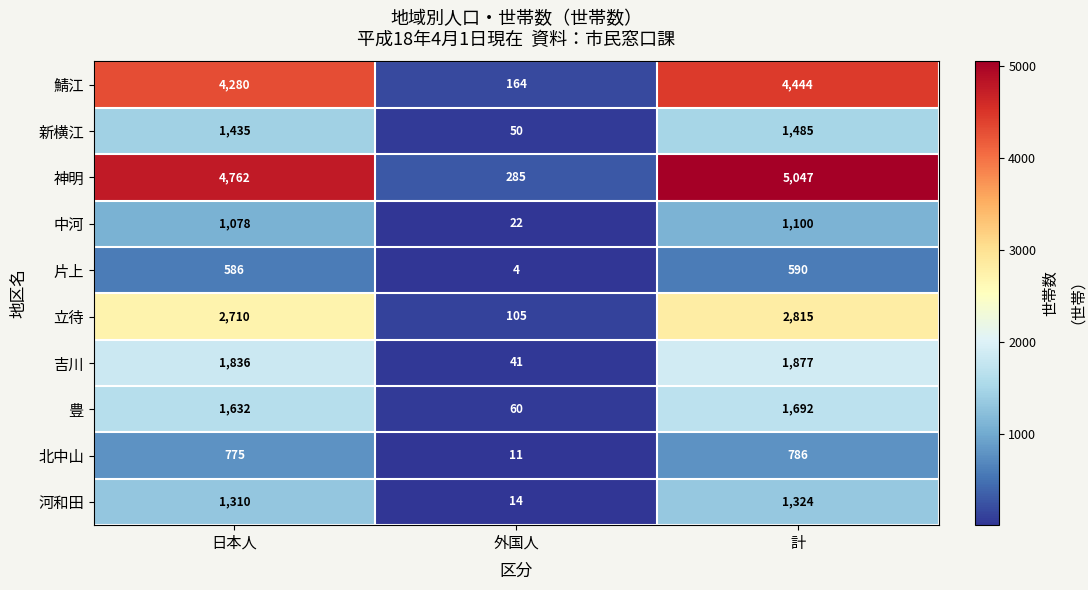

How many data points does each series have?

3